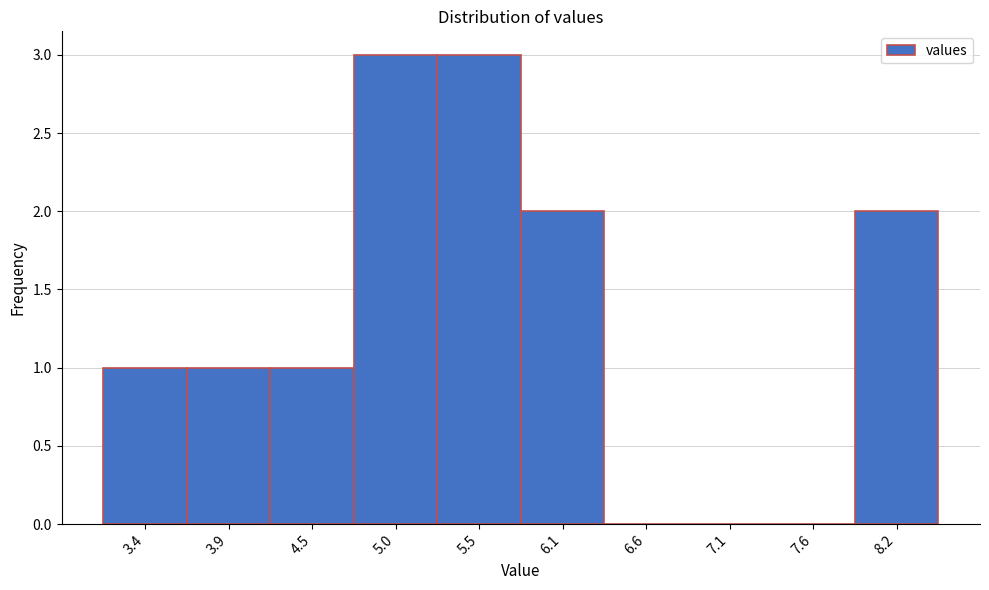

Reading left to right, what are all the values shown in this chart?

3.4=1	3.9=1	4.5=1	5.0=3	5.5=3	6.1=2	6.6=0	7.1=0	7.6=0	8.2=2